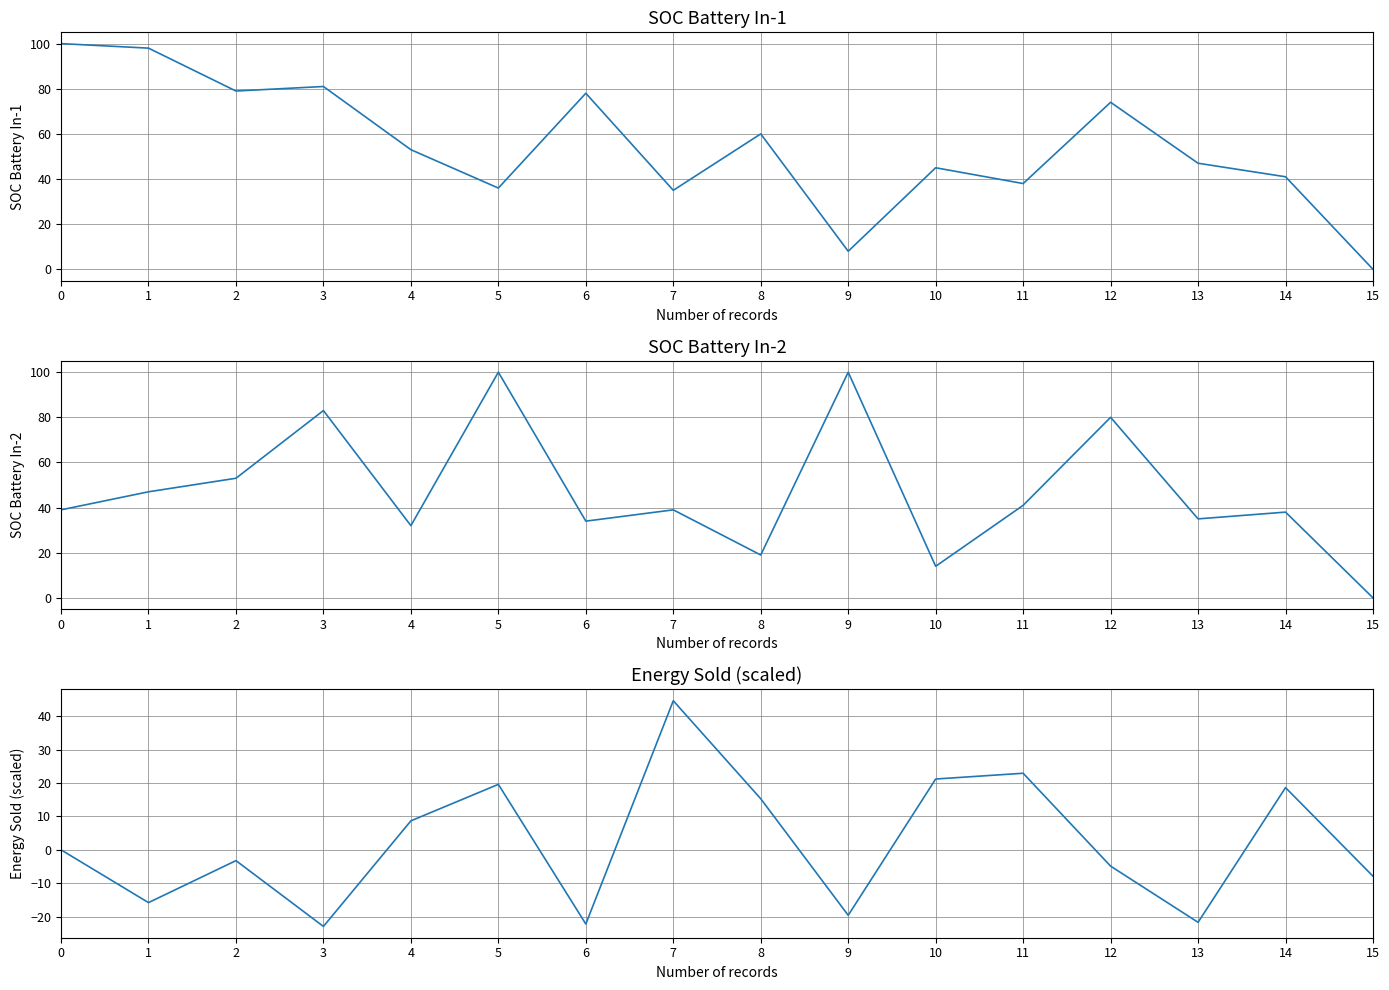

Which series ends up on top after the final intersection of Energy Sold (scaled) and SOC Battery In-1?

SOC Battery In-1